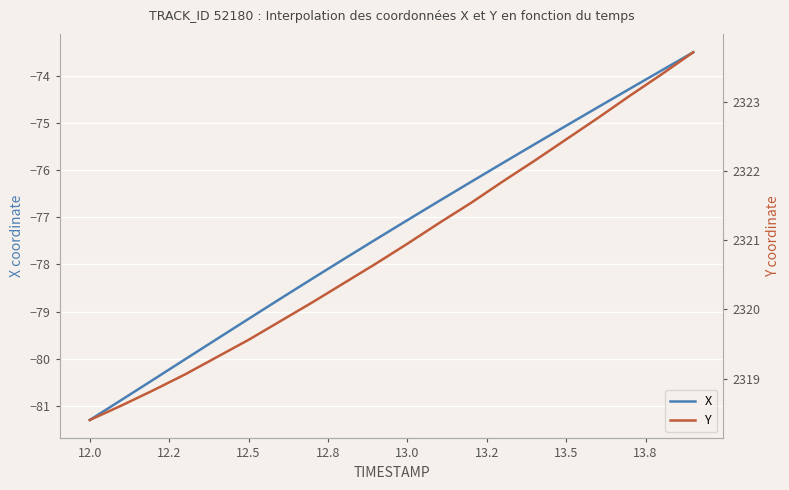

What is the lowest value of the X series?

-81.3